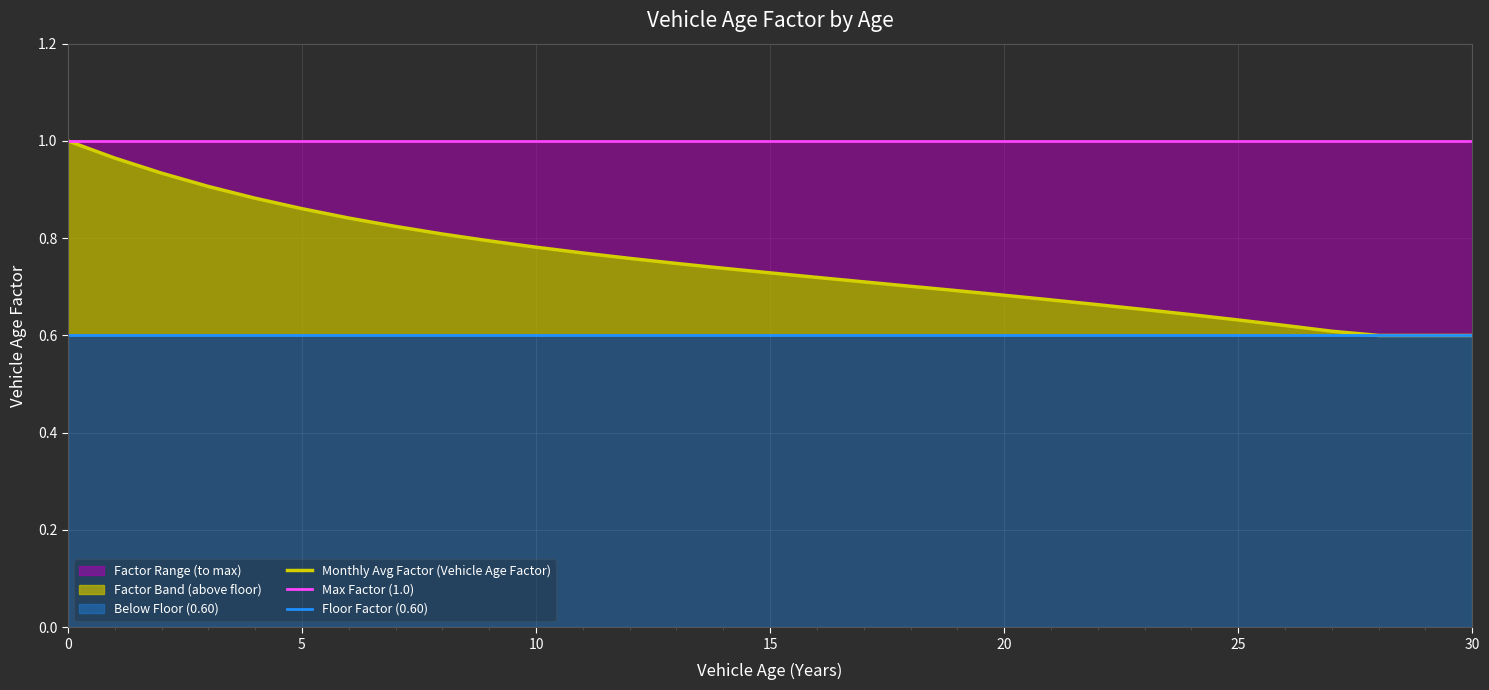

What is the value of the Monthly Avg Factor (Vehicle Age Factor) point at the 8th from the left?

0.8